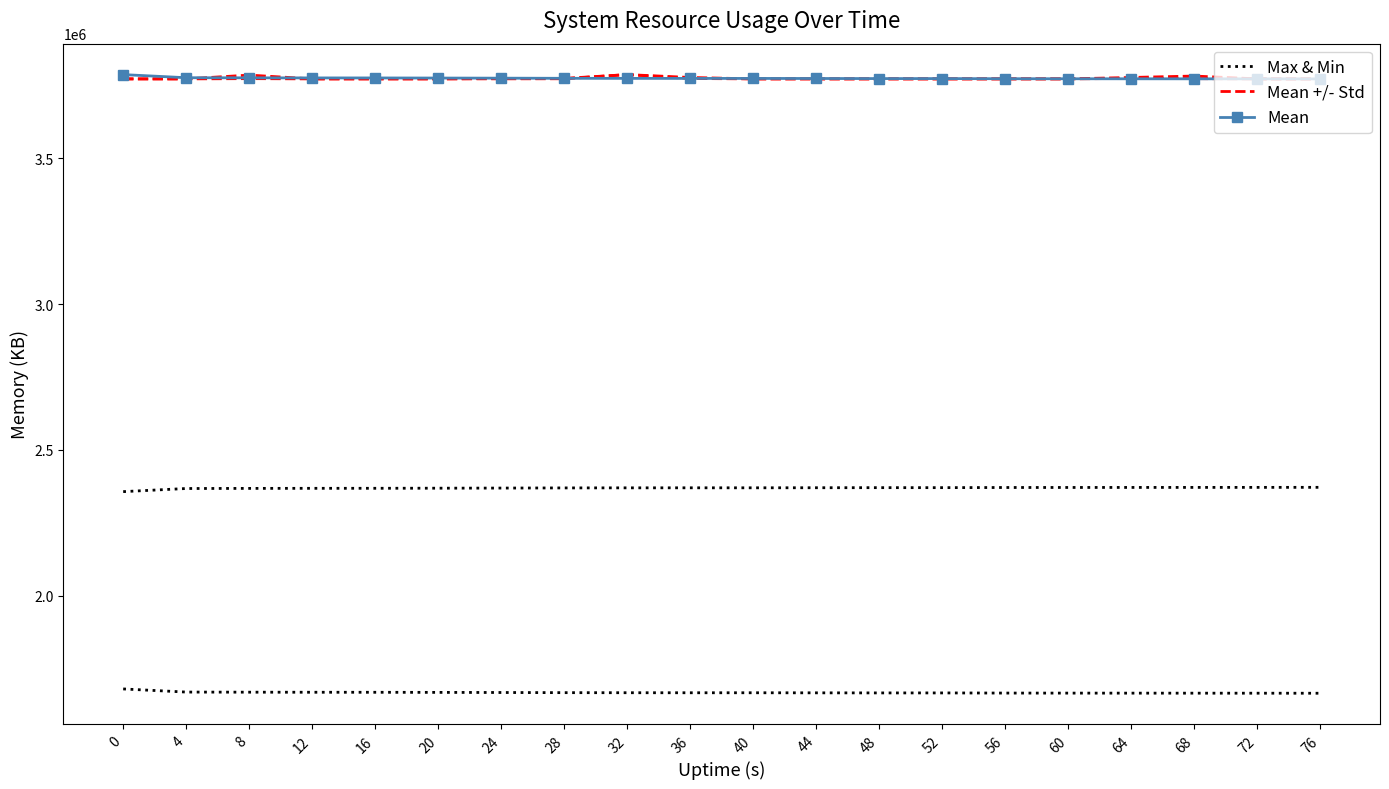

Rank the series at 36 from lowest to highest value.

Max & Min, Mean +/- Std, Mean